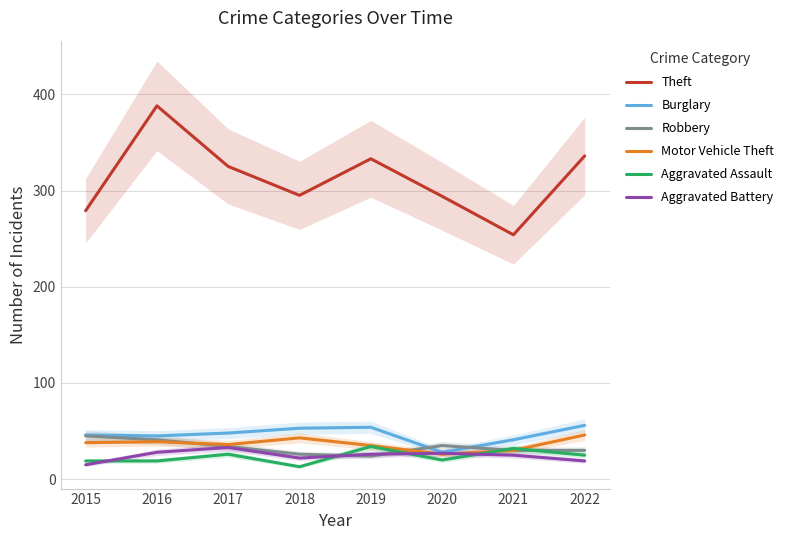

What is the value of the Theft point at the 4th from the left?

295